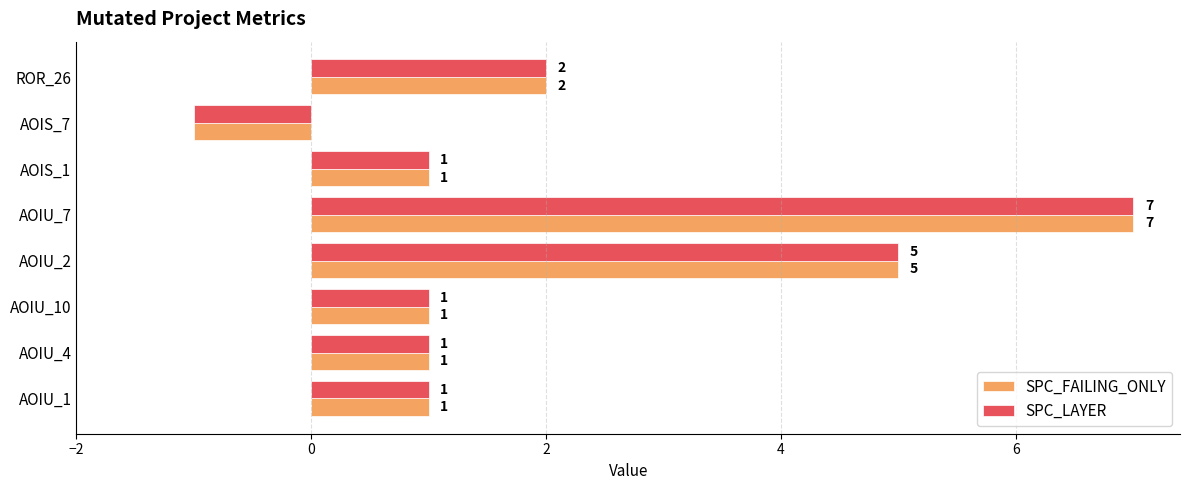

The value of SPC_LAYER at AOIU_7 is 11. True or false?

False